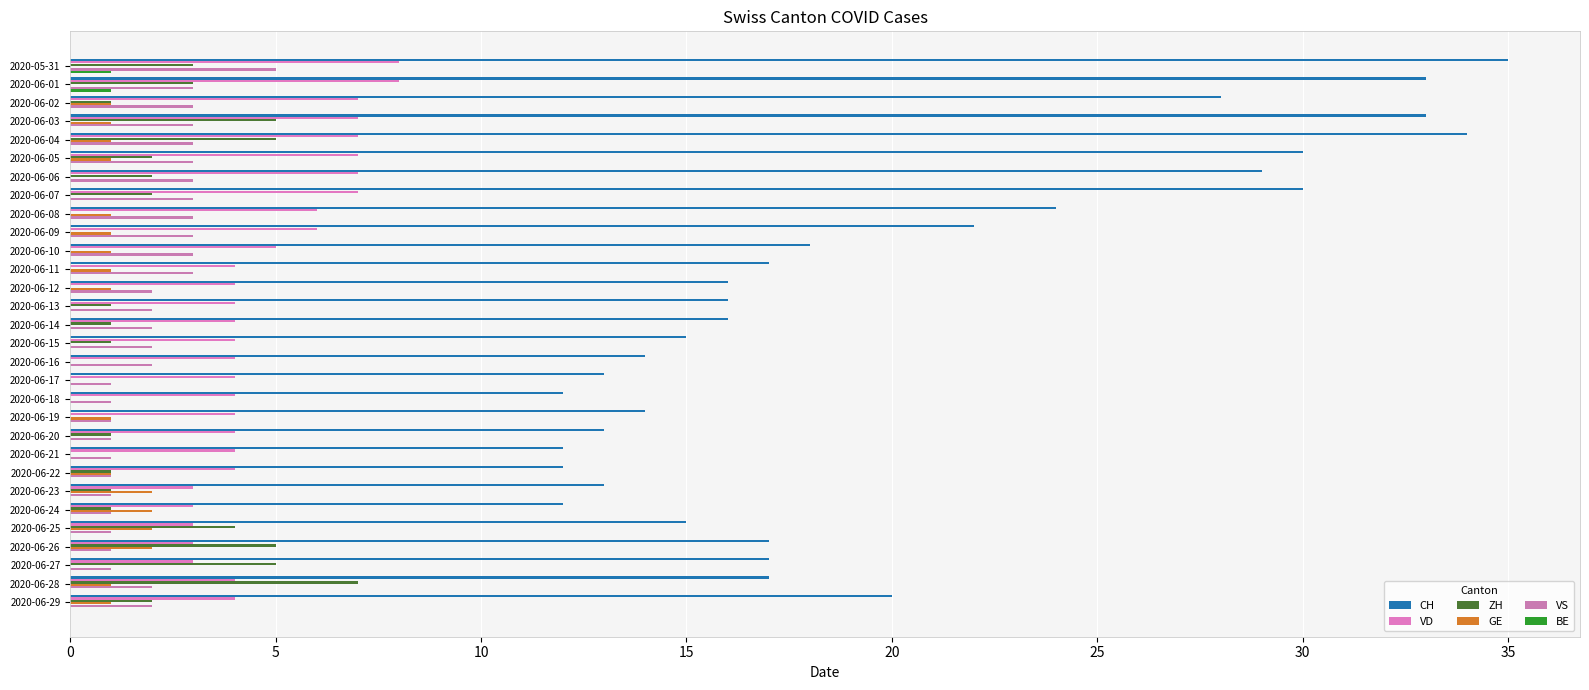

What is the sum of all BE values?

2